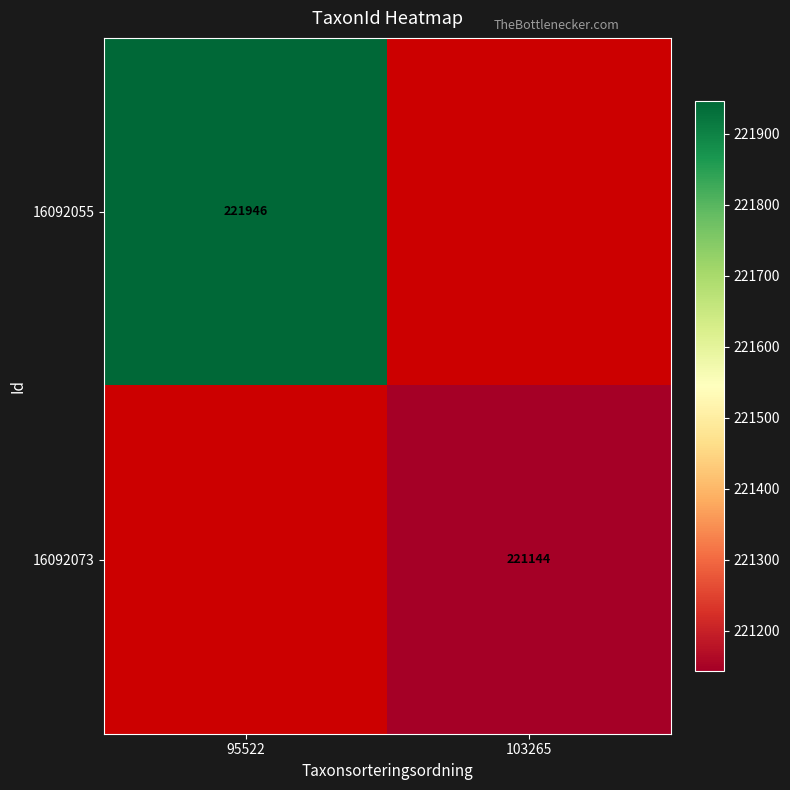

True or false: 16092073 has a value of 137210 at 103265.

False